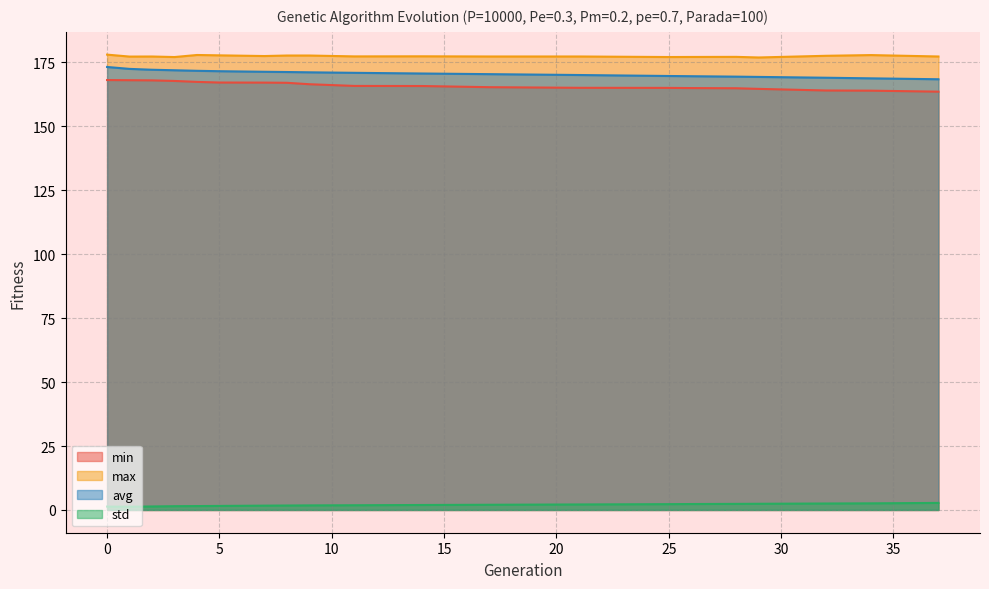

True or false: avg and std cross at least once.

False